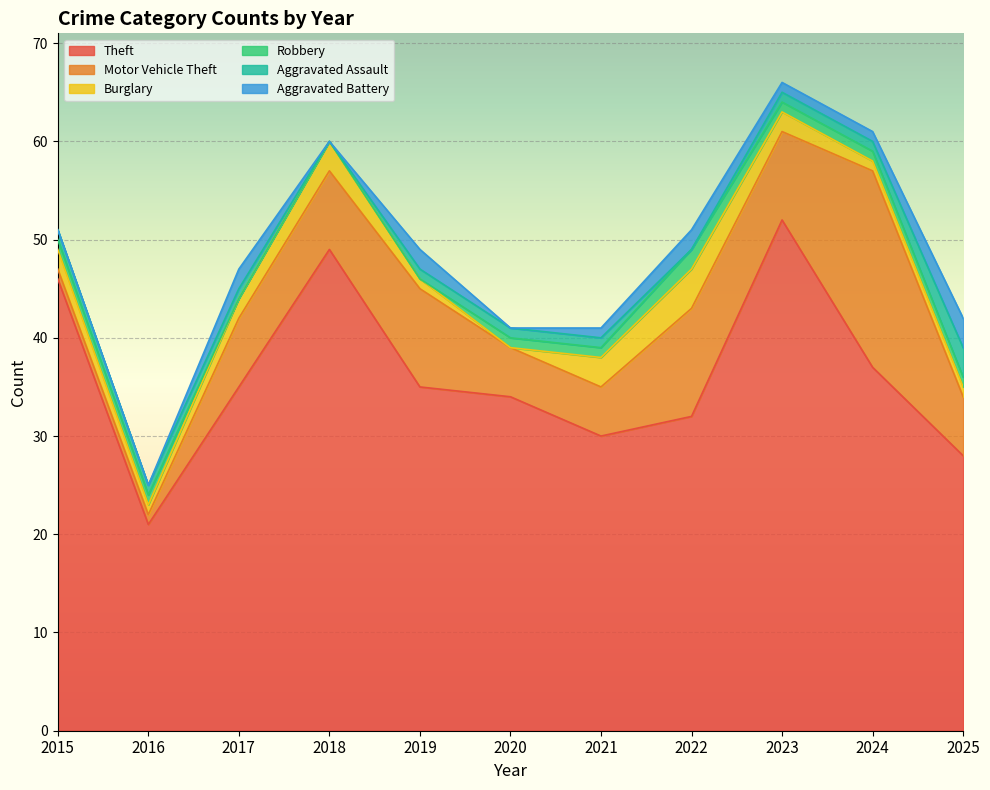

In Aggravated Battery, how many points are higher than both neighbors (excluding endpoints)?

3